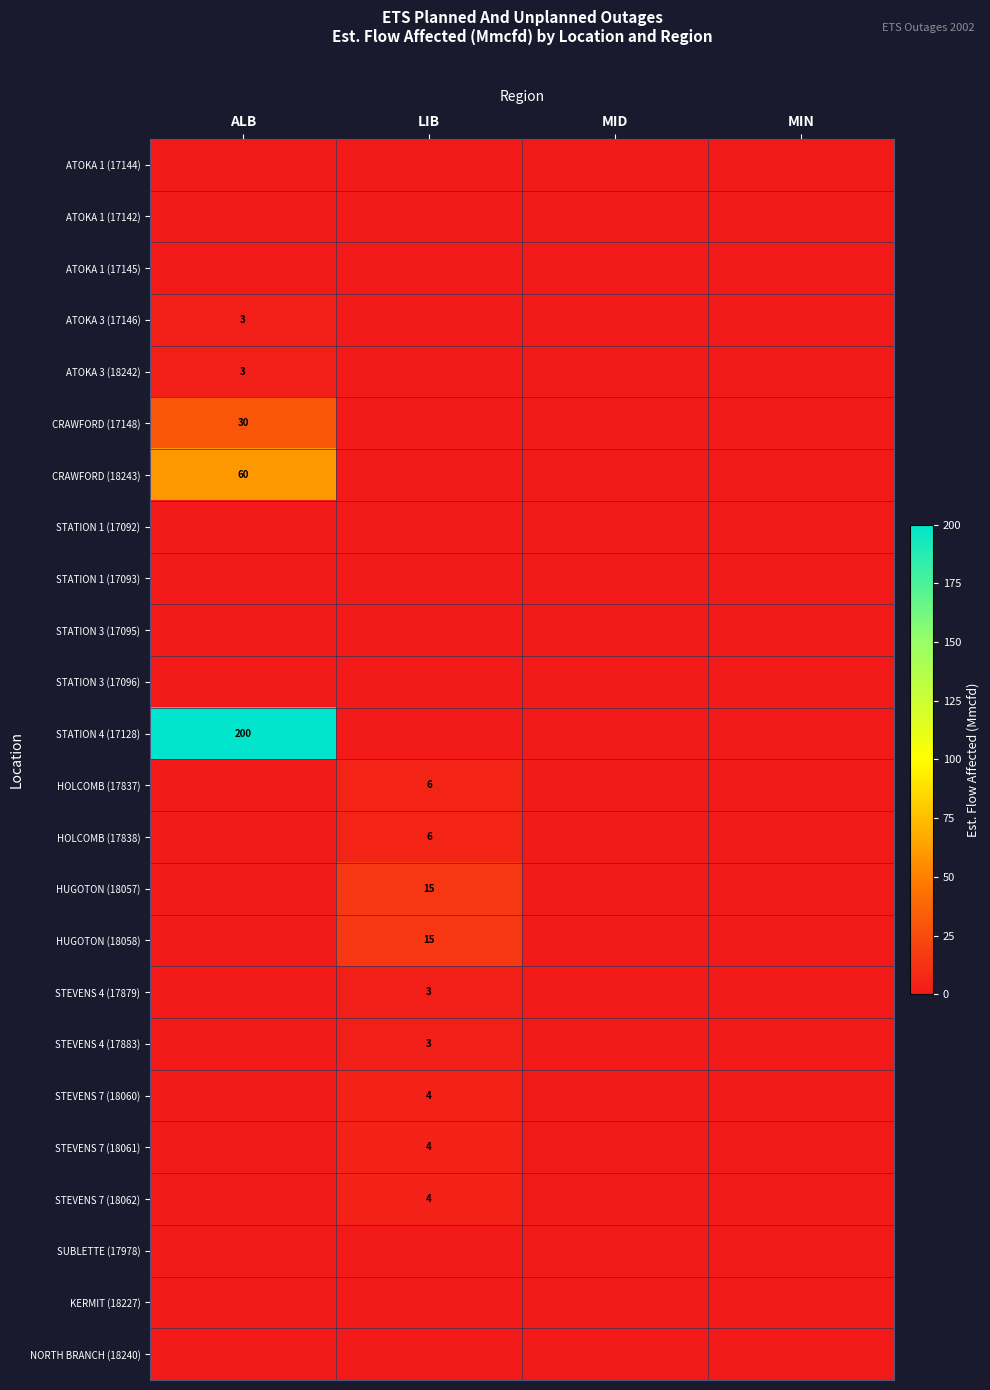

The HUGOTON (18057) series shows 15 at LIB. True or false?

True